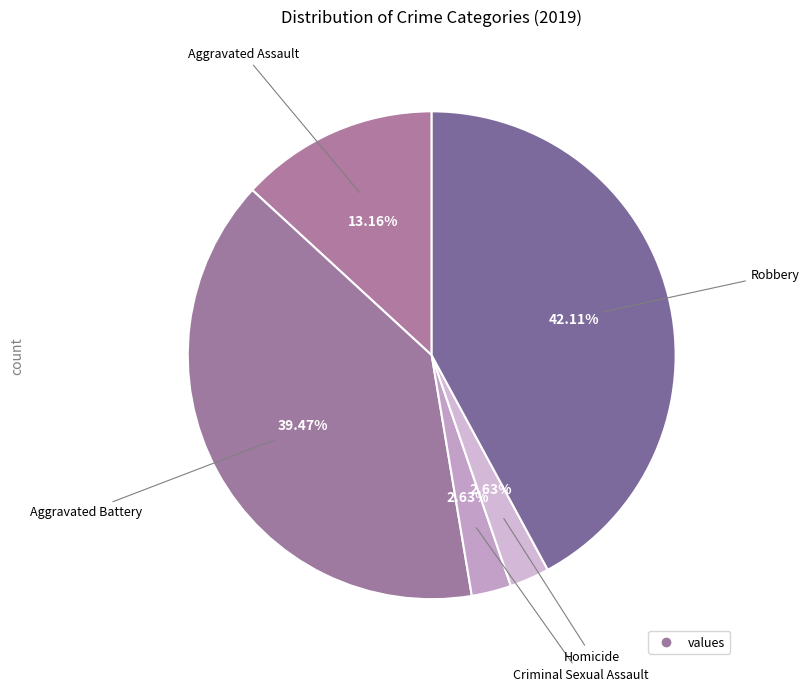

Rank the categories by value from highest to lowest.

Robbery, Aggravated Battery, Aggravated Assault, Criminal Sexual Assault, Homicide